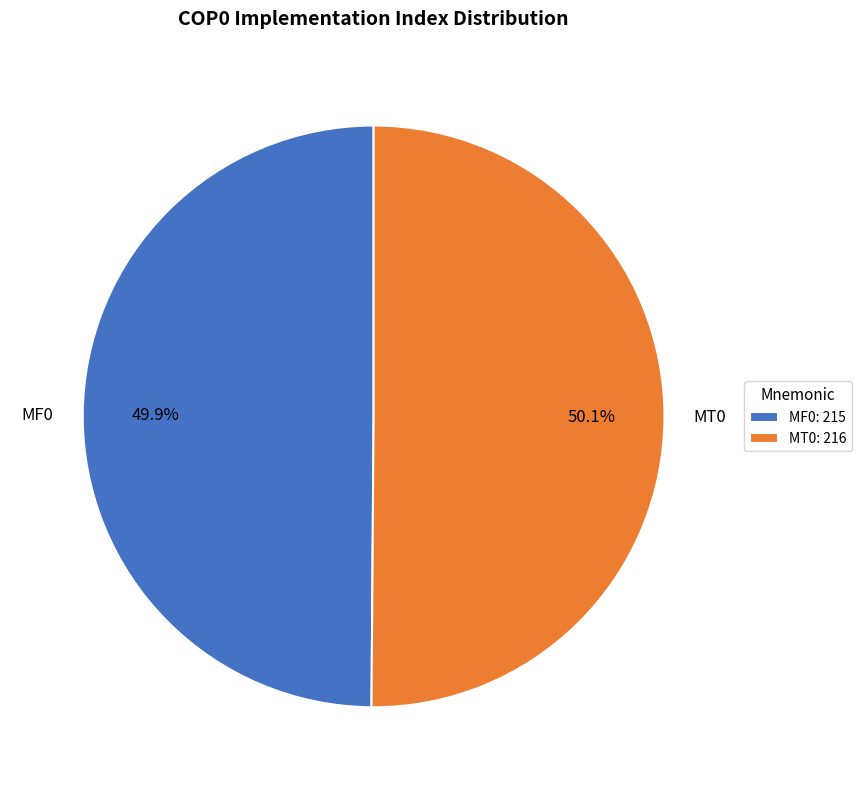

Does any single category account for the majority?

Yes